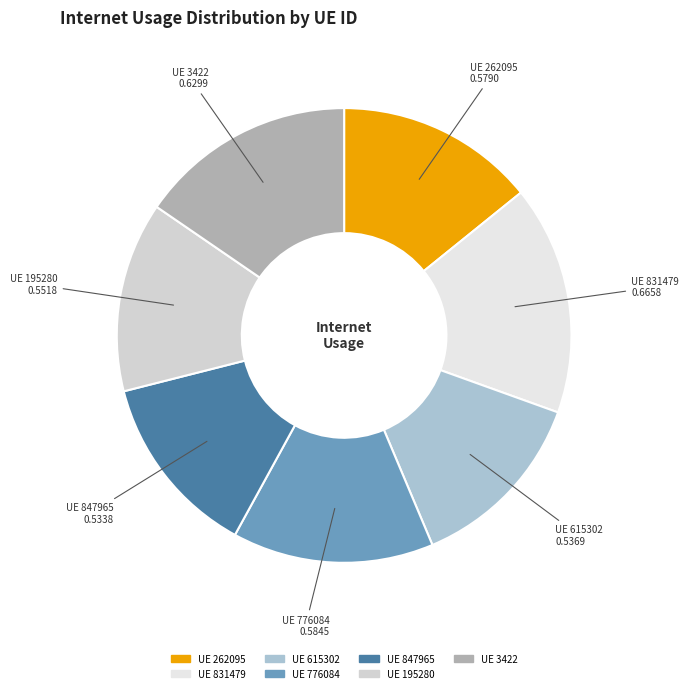

How many slices are in this pie chart?

7